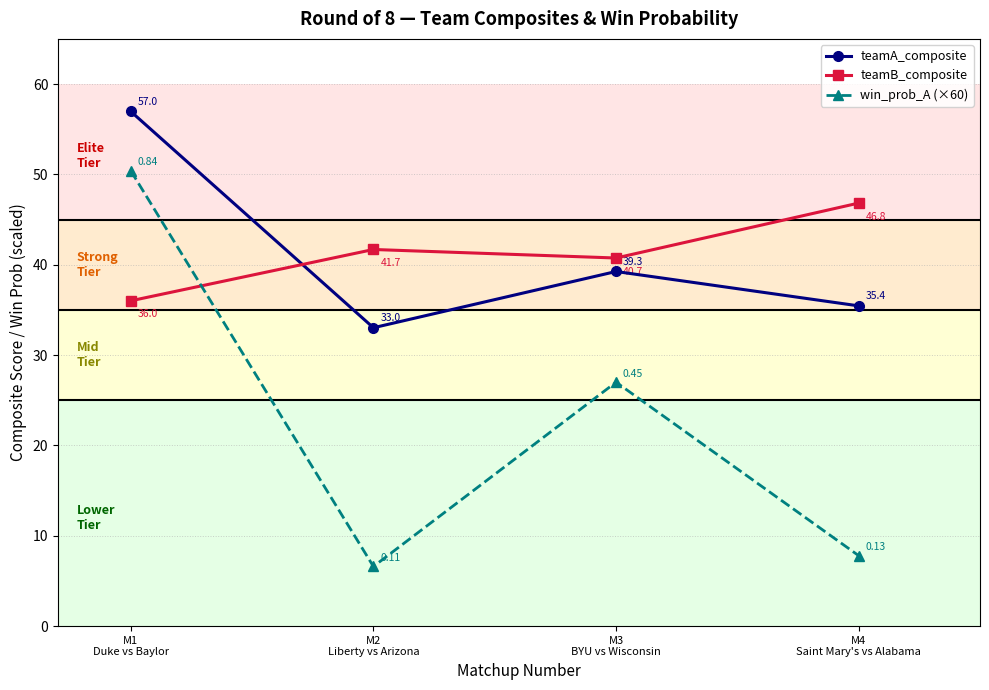

Where do teamA_composite and teamB_composite first cross each other?

M1
Duke vs Baylor and M2
Liberty vs Arizona